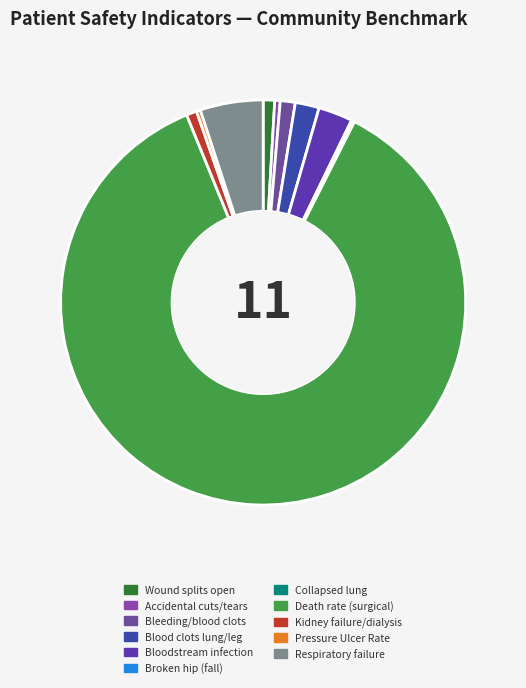

To the nearest percent, what is the average slice percentage?

9%